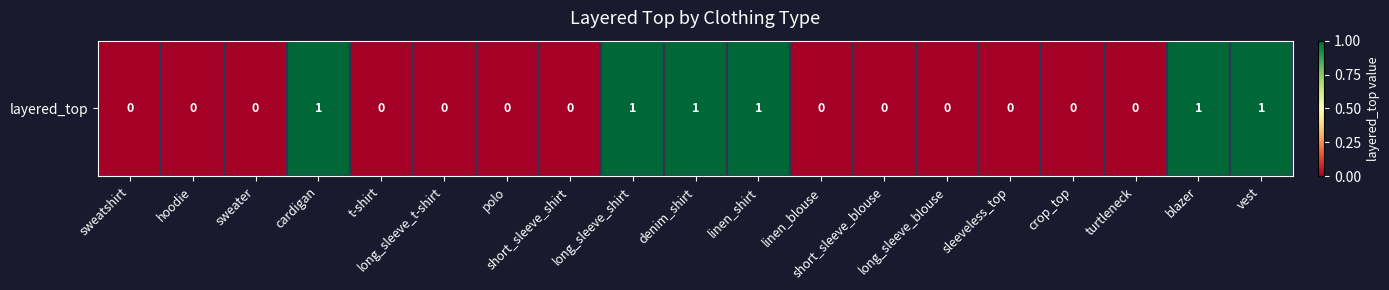

Reading left to right, what are all the values shown in this chart?

sweatshirt=0	hoodie=0	sweater=0	cardigan=1	t-shirt=0	long_sleeve_t-shirt=0	polo=0	short_sleeve_shirt=0	long_sleeve_shirt=1	denim_shirt=1	linen_shirt=1	linen_blouse=0	short_sleeve_blouse=0	long_sleeve_blouse=0	sleeveless_top=0	crop_top=0	turtleneck=0	blazer=1	vest=1